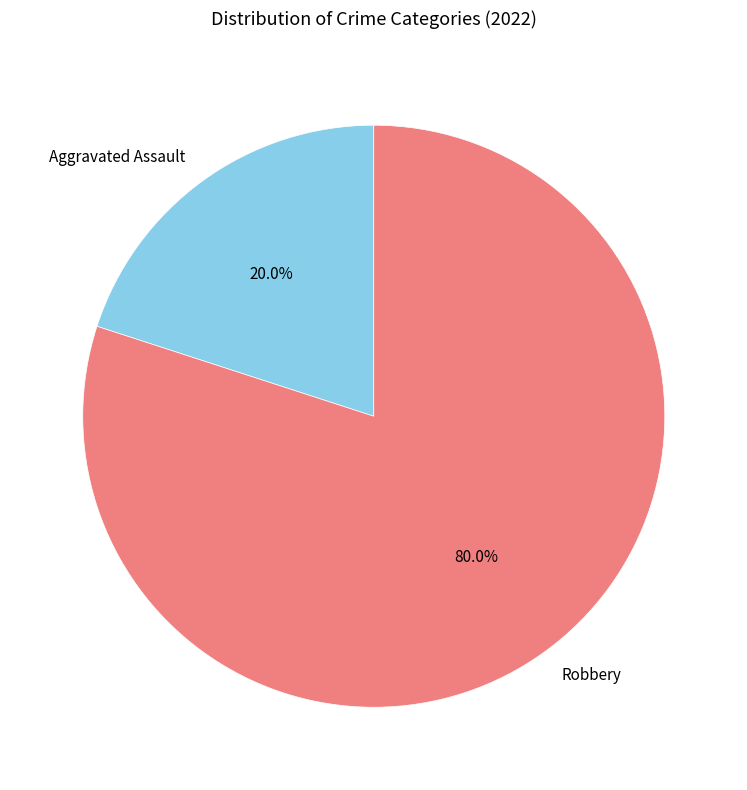

Is there any slice that represents more than half of the pie?

Yes